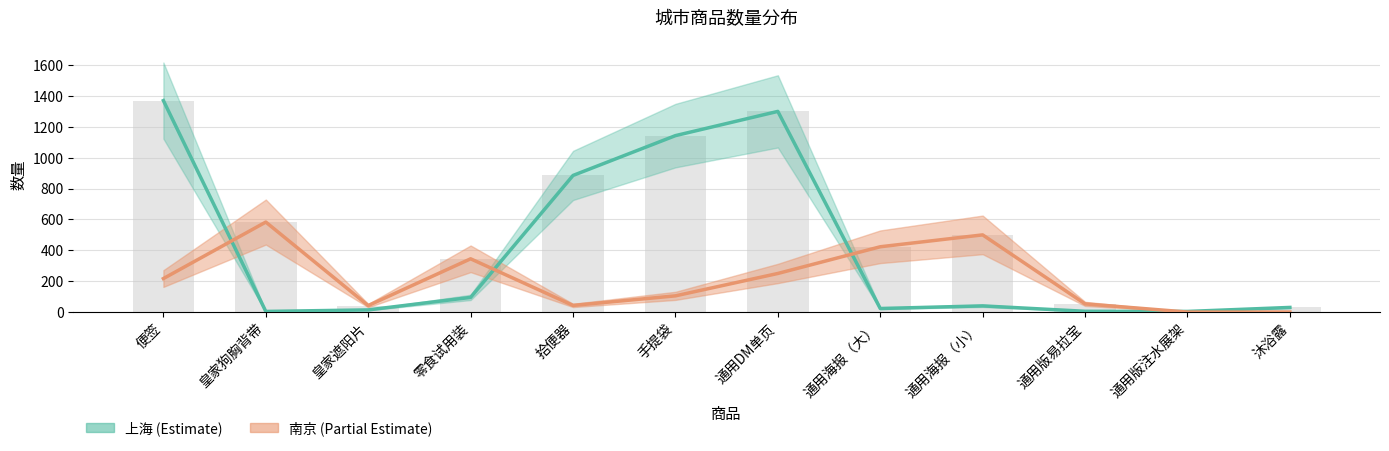

The value of 上海 at 通用海报（小） is 60. True or false?

False